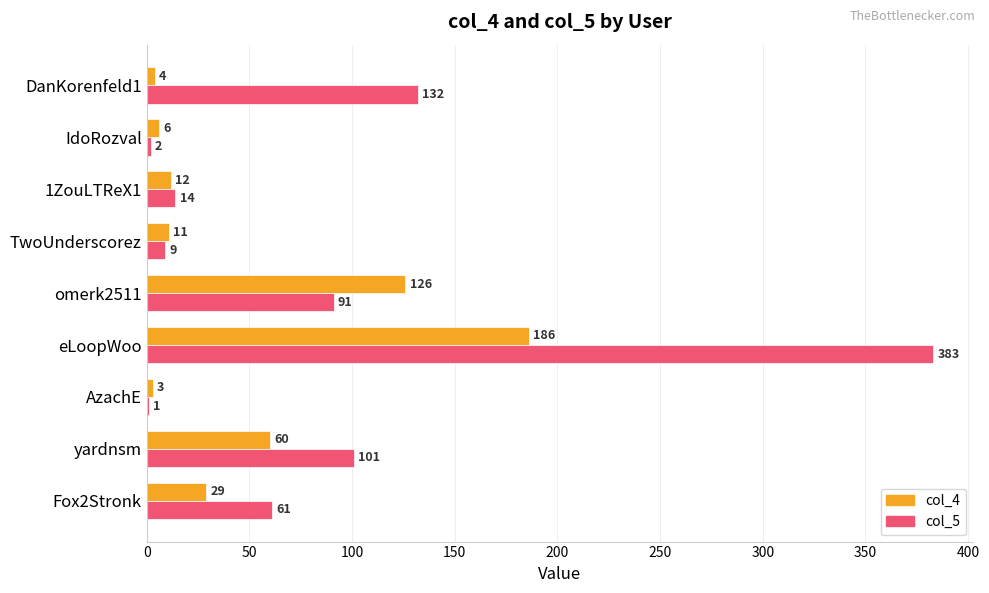

What is the sum of all col_5 values?

794